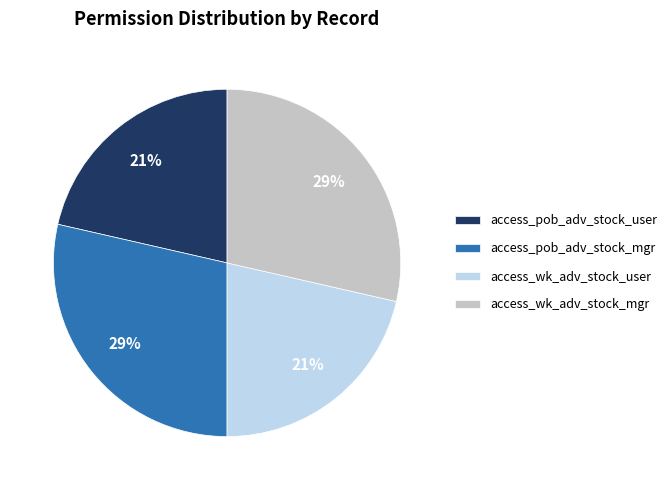

To the nearest percent, what is the average slice percentage?

25%